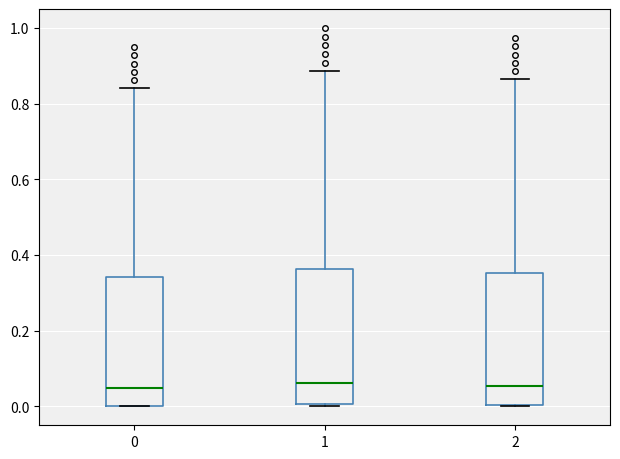

Where is the upper edge of the box at x = 2 on the y-axis? The values are not printed on the chart, so give them approximately, as read against the axis.

0.36